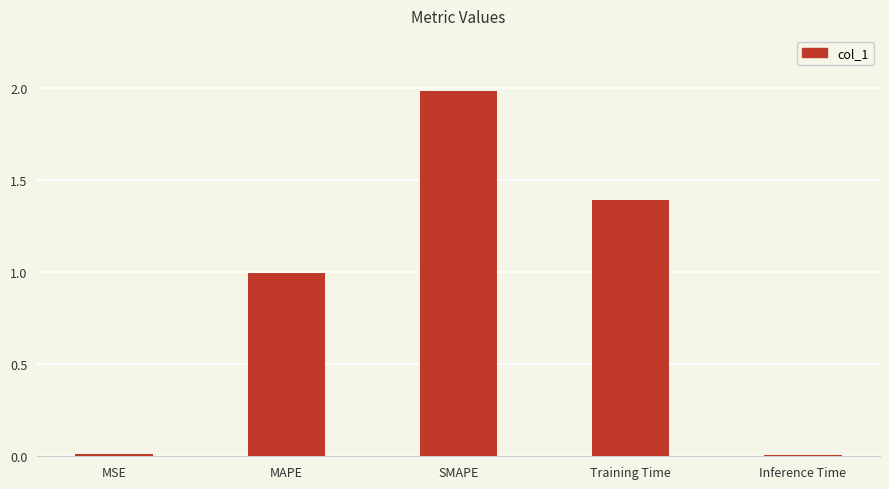

Which category has the highest value across all series?

SMAPE